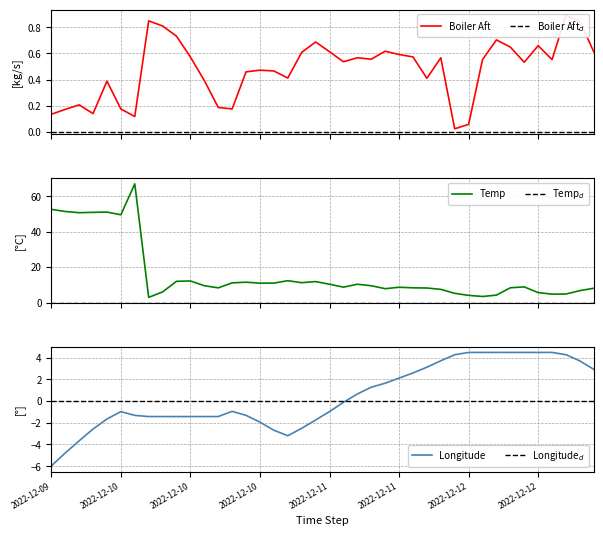

What position from the left is 2022-12-12 19:00?

38